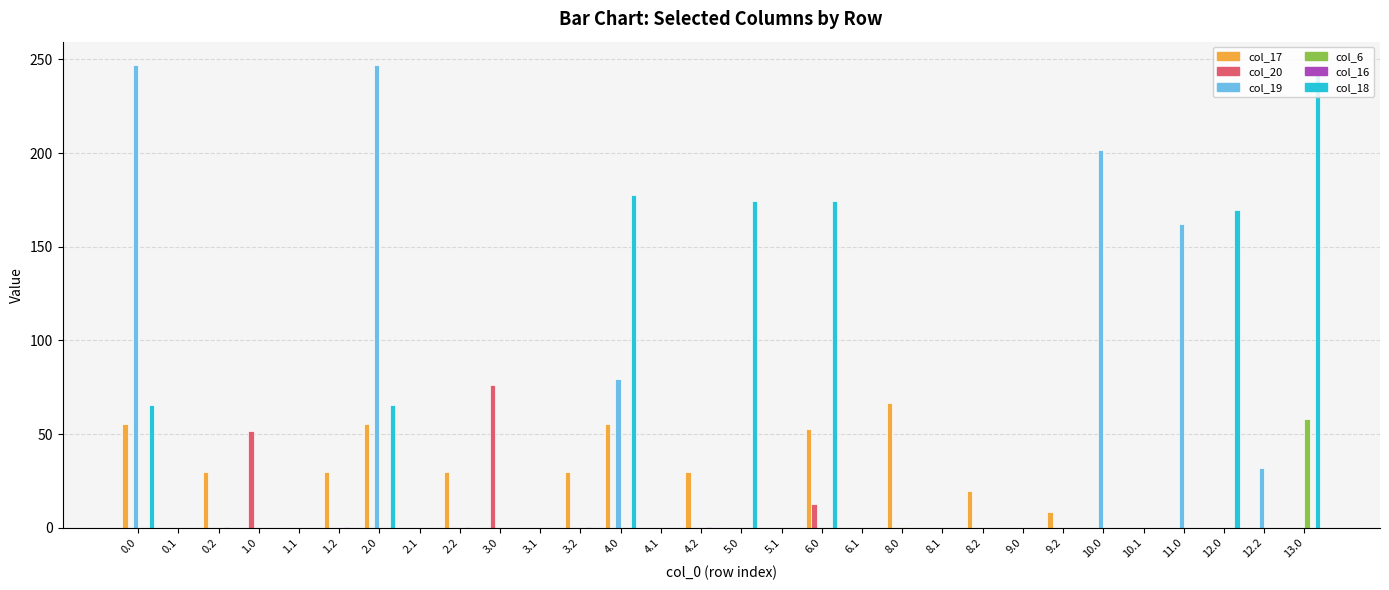

The value of col_6 at 6.0 is 0.0. True or false?

True